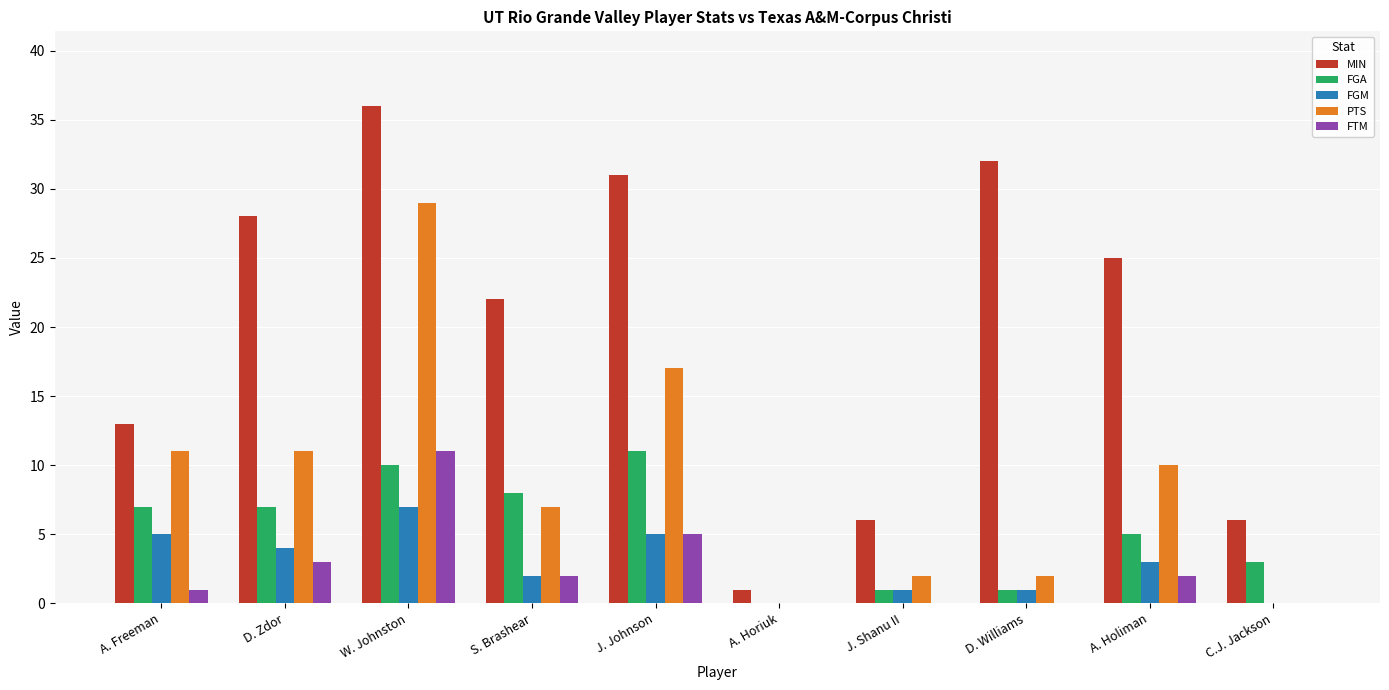

At which category is the sum across all series the highest?

W. Johnston